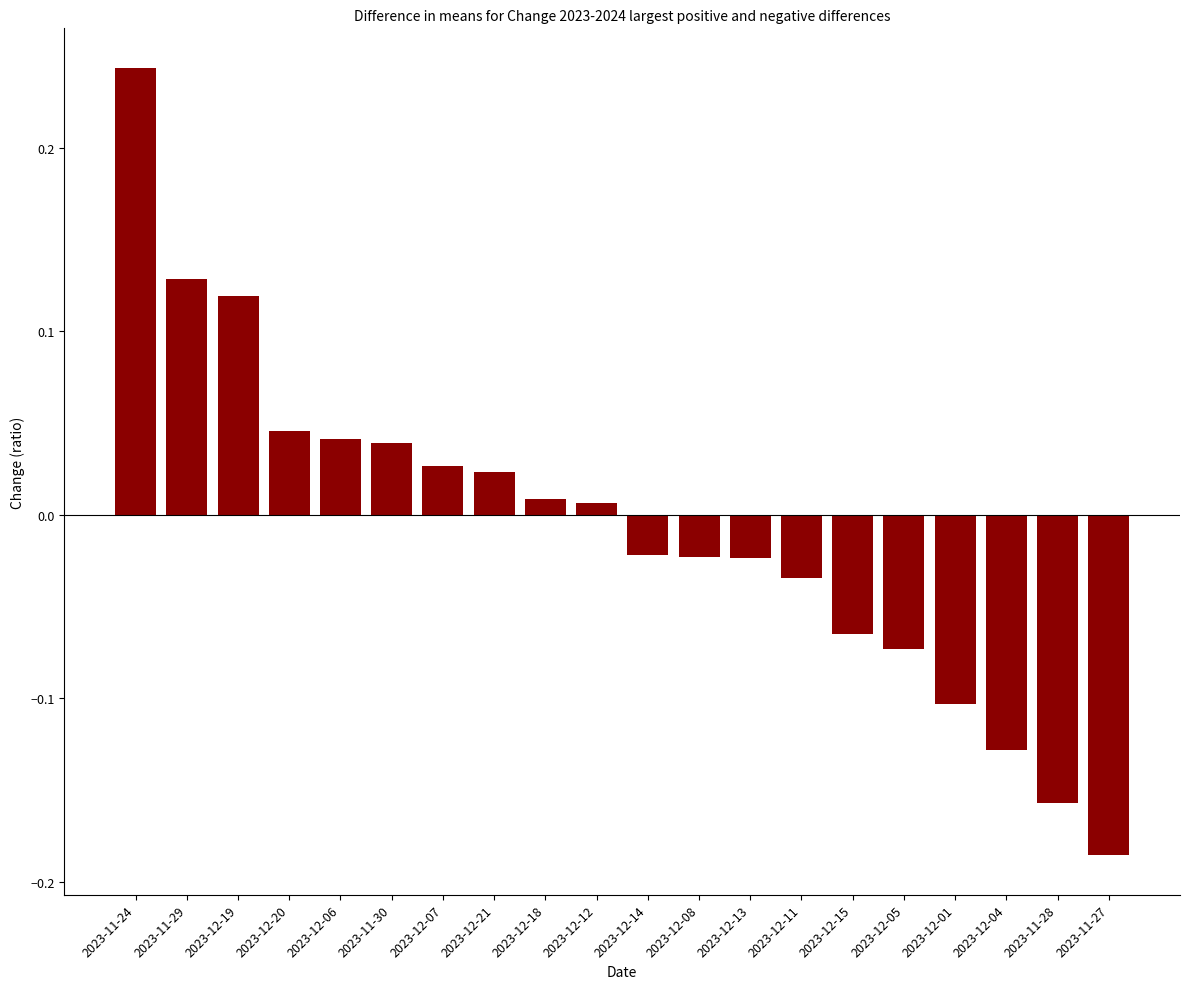

What is the sum of the values at 2023-11-24 and 2023-11-30?

0.3